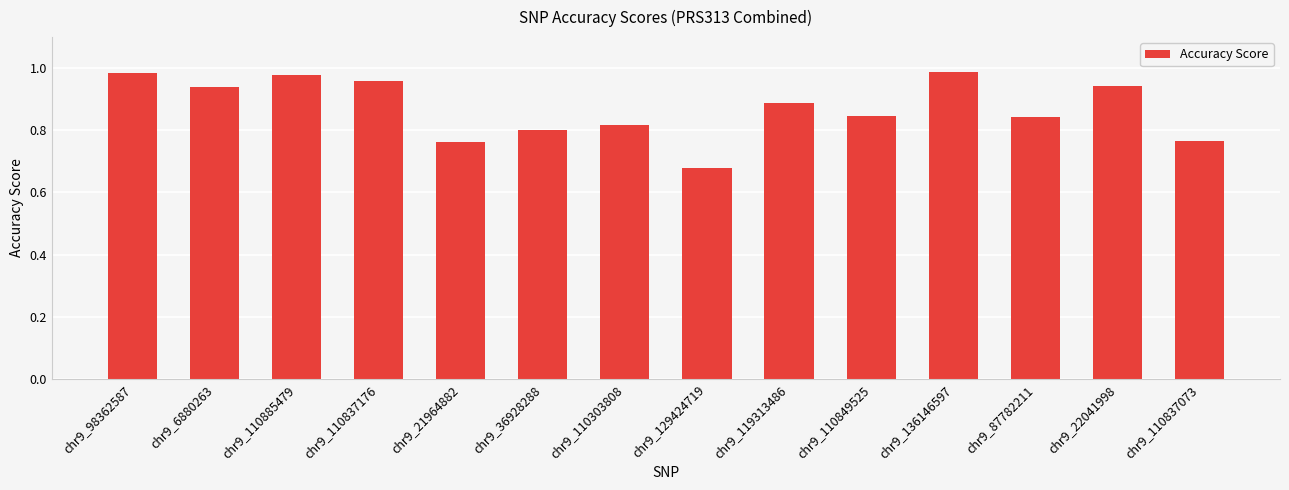

Which has a higher value, chr9_87782211 or chr9_21964882?

chr9_87782211